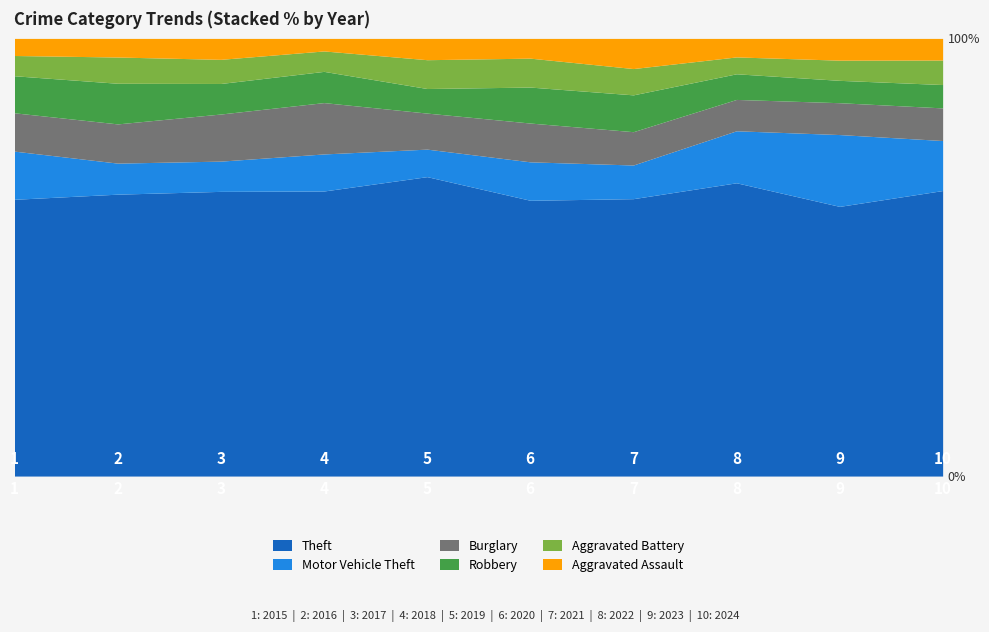

True or false: Burglary has more than 0 points higher than both neighbors.

True